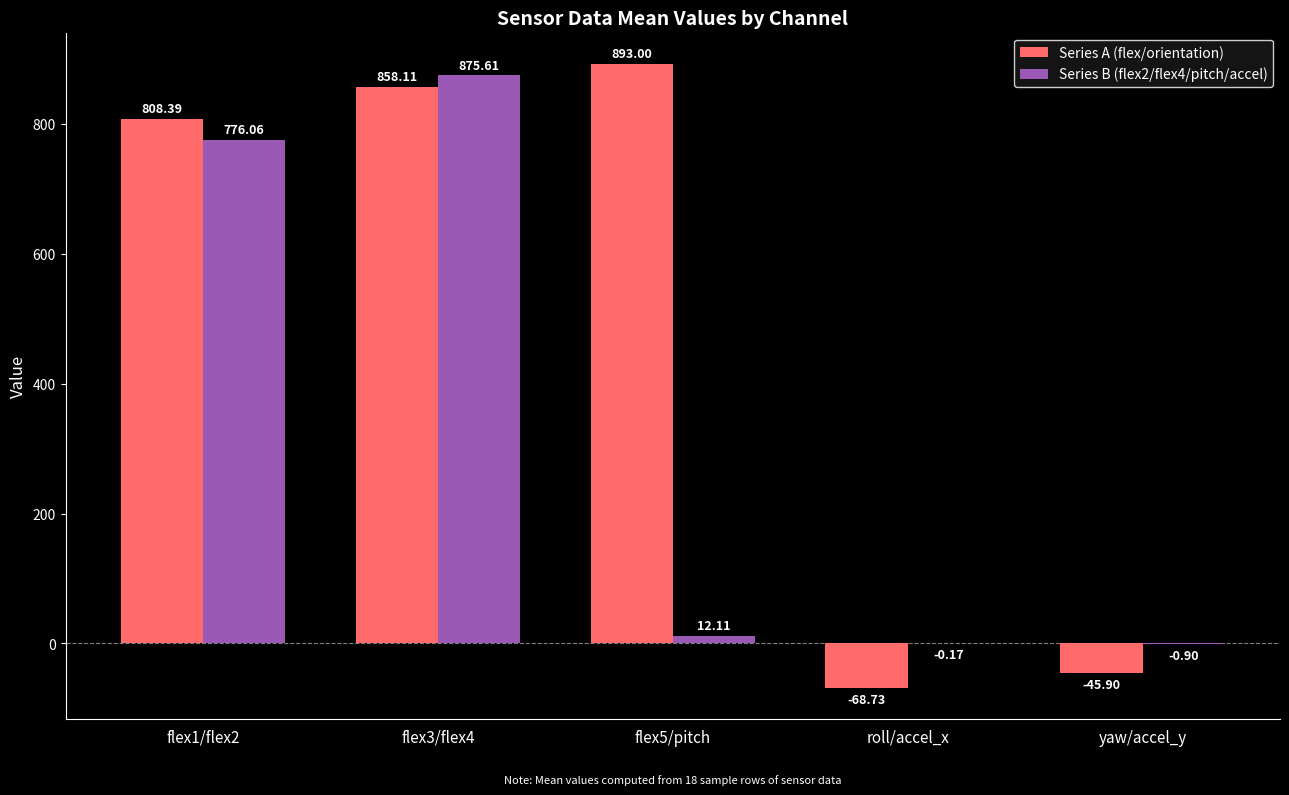

What is the sum of all Series B (flex2/flex4/pitch/accel) values?

1662.7